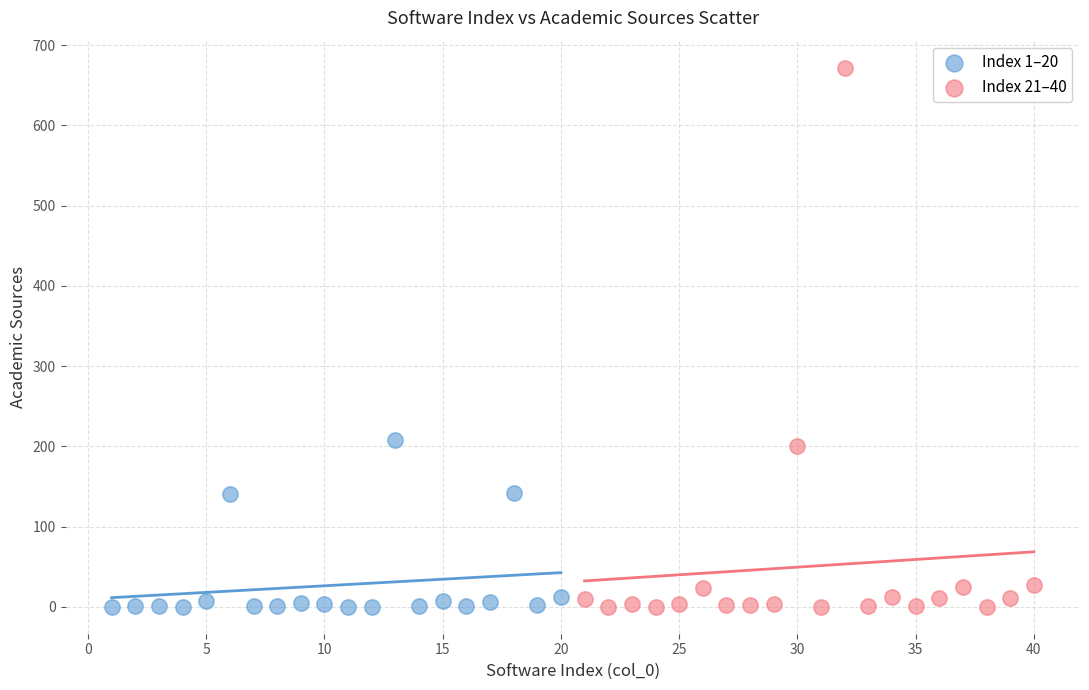

Which series reaches the maximum Y coordinate?

Index 21–40